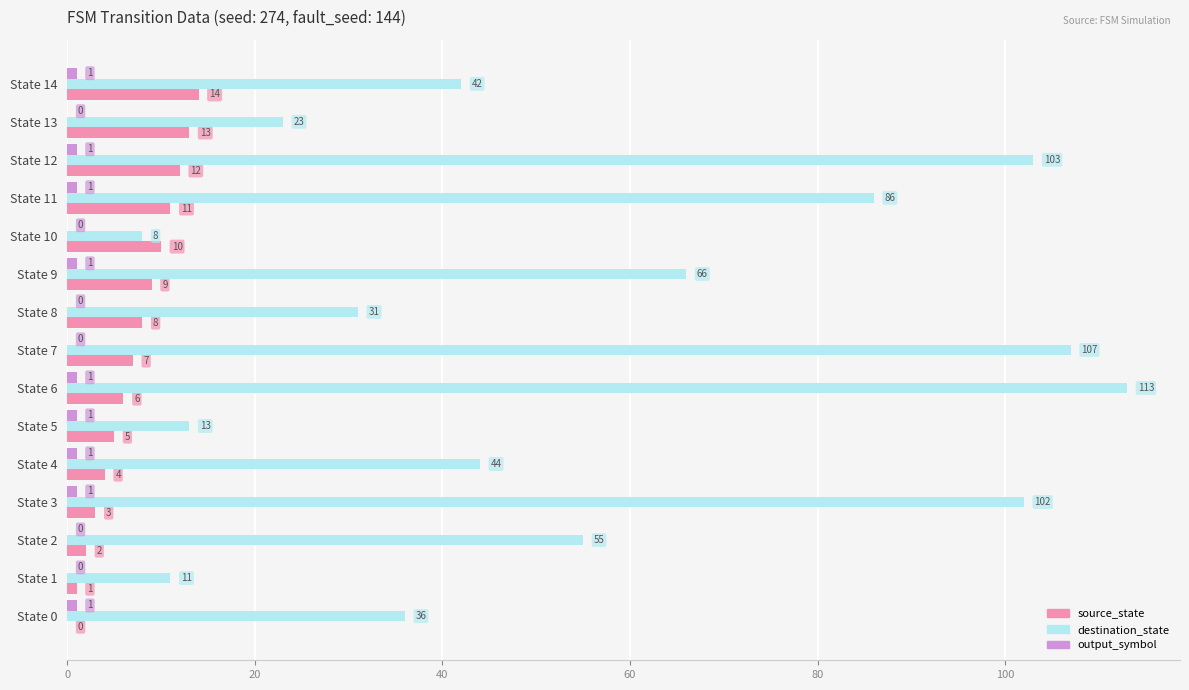

Which series has the largest total across all categories?

destination_state